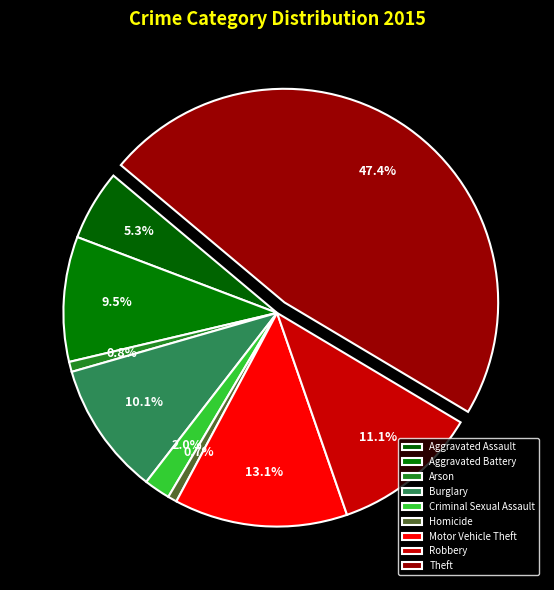

Count the number of slices in the pie.

9